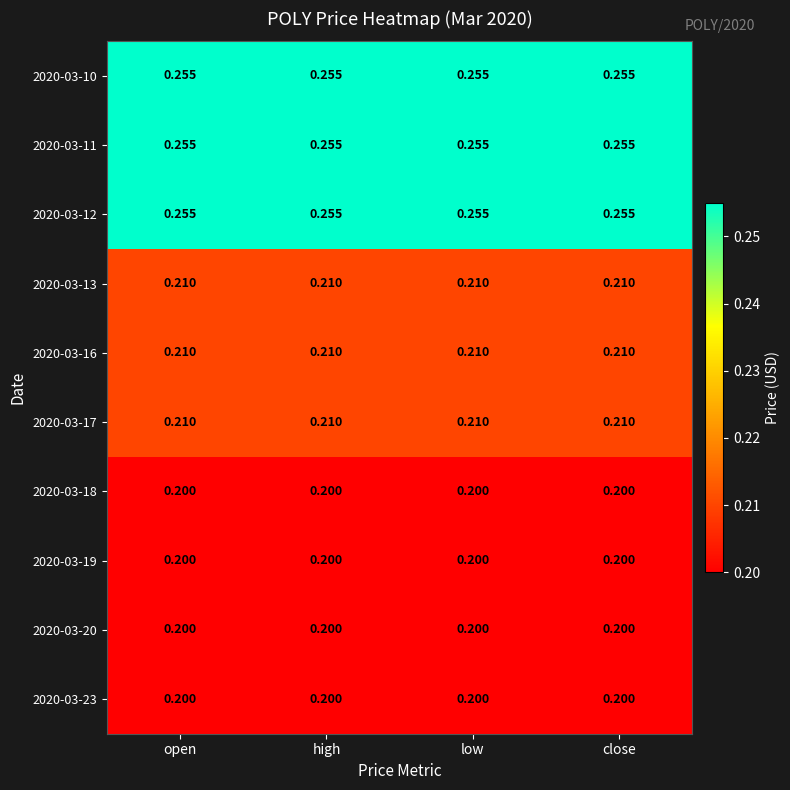

At how many categories does at least one series exceed 0?

4